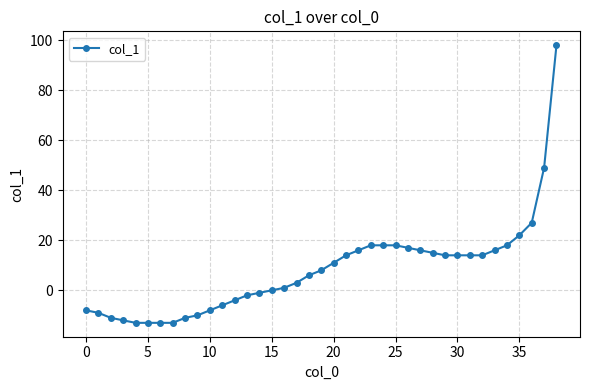

What is the average value?

8